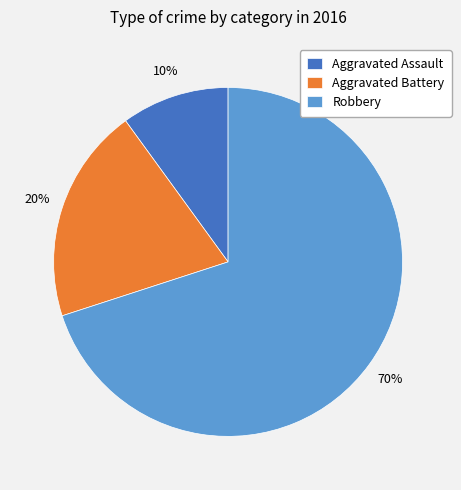

Does Robbery account for over 50% of the chart?

Yes